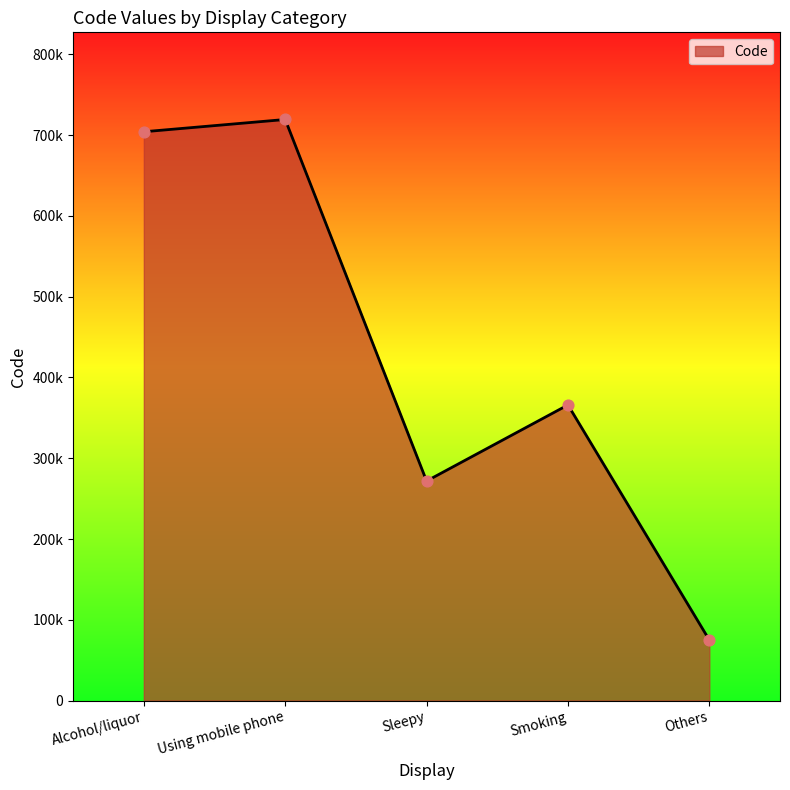

Which has a higher value, Others or Sleepy?

Sleepy